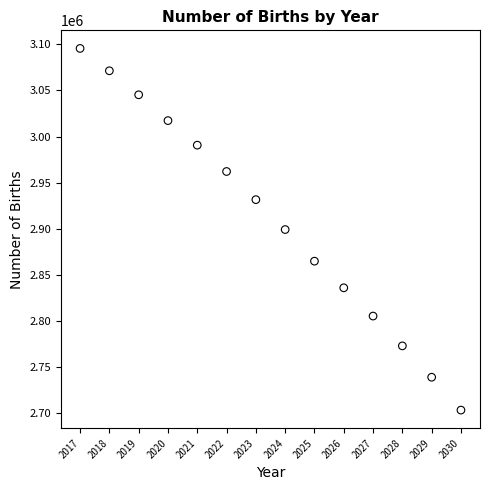

What is the range of Y values (max minus min)?

391800